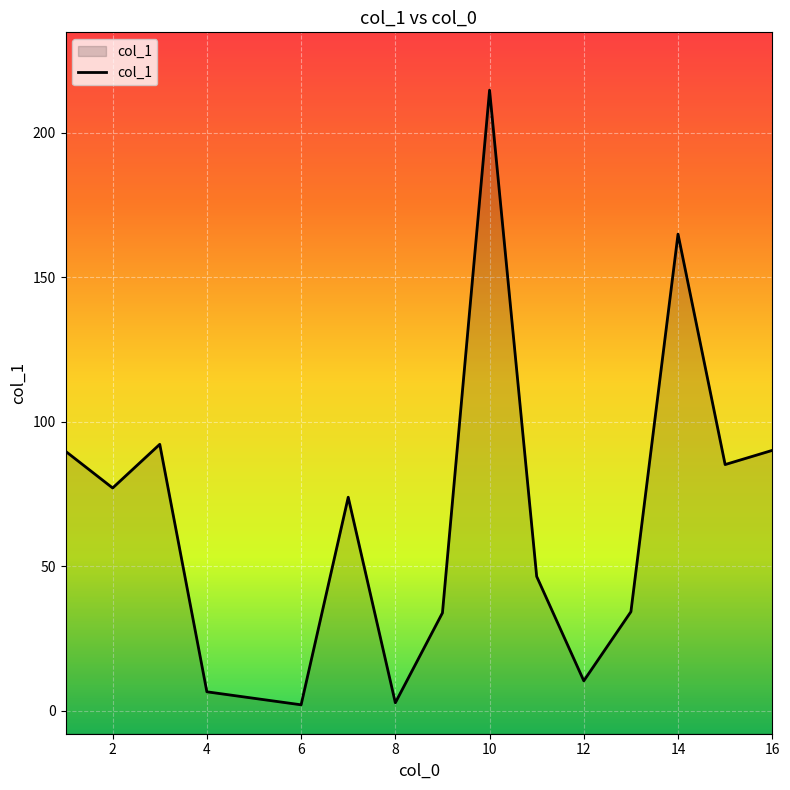

The value at 4 is 3.3. True or false?

False